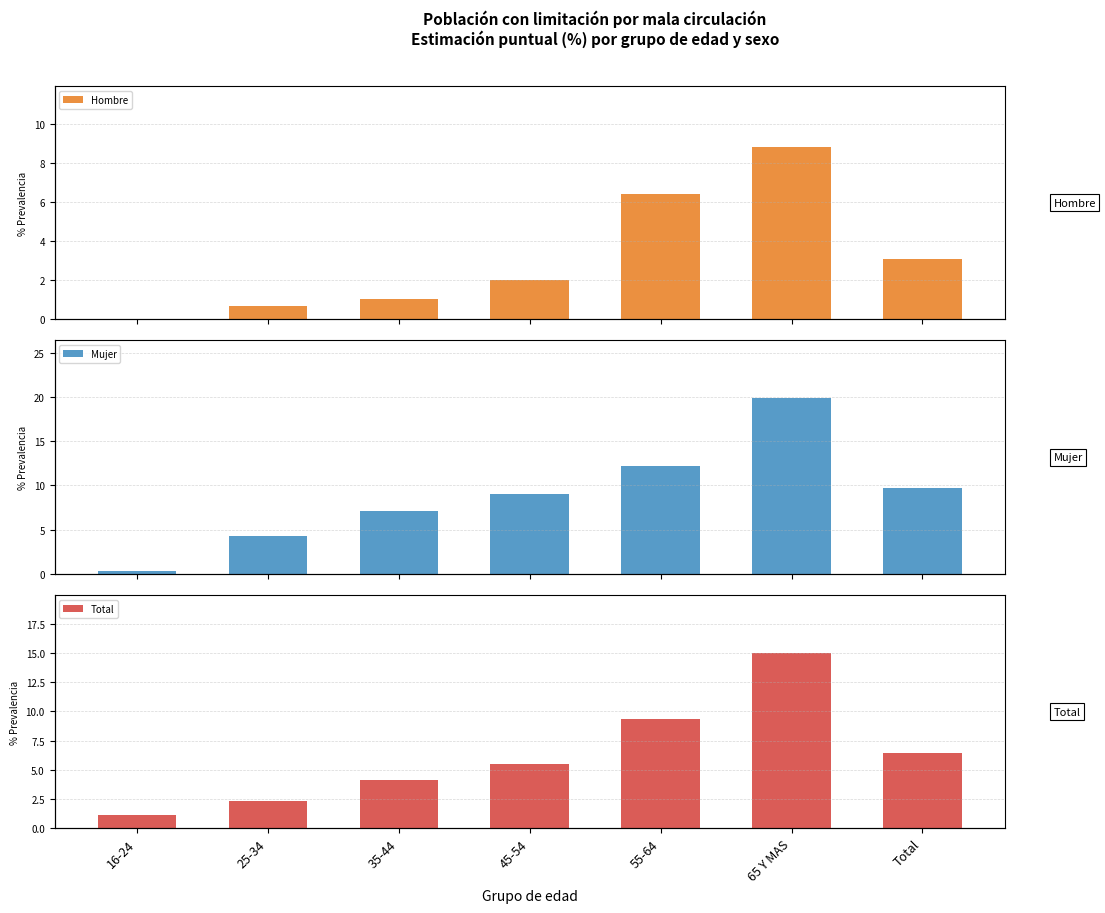

At which label is Mujer closest to 10?

Total